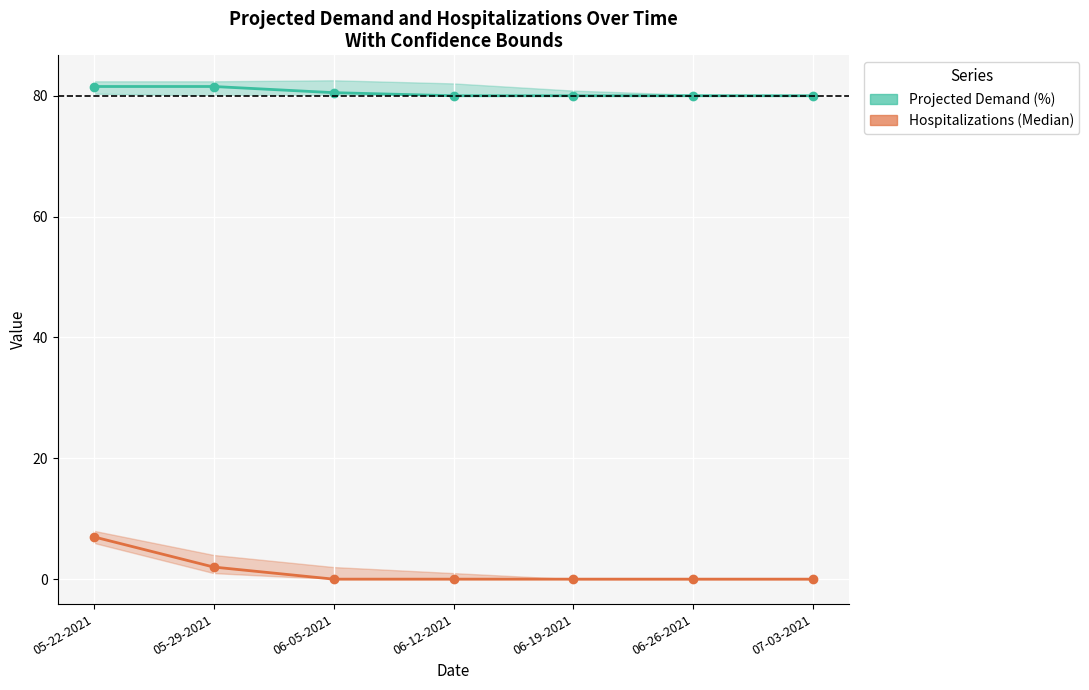

What is the sum of the Total Projected Demand (%) values at 05-22-2021 and 05-29-2021?

163.1